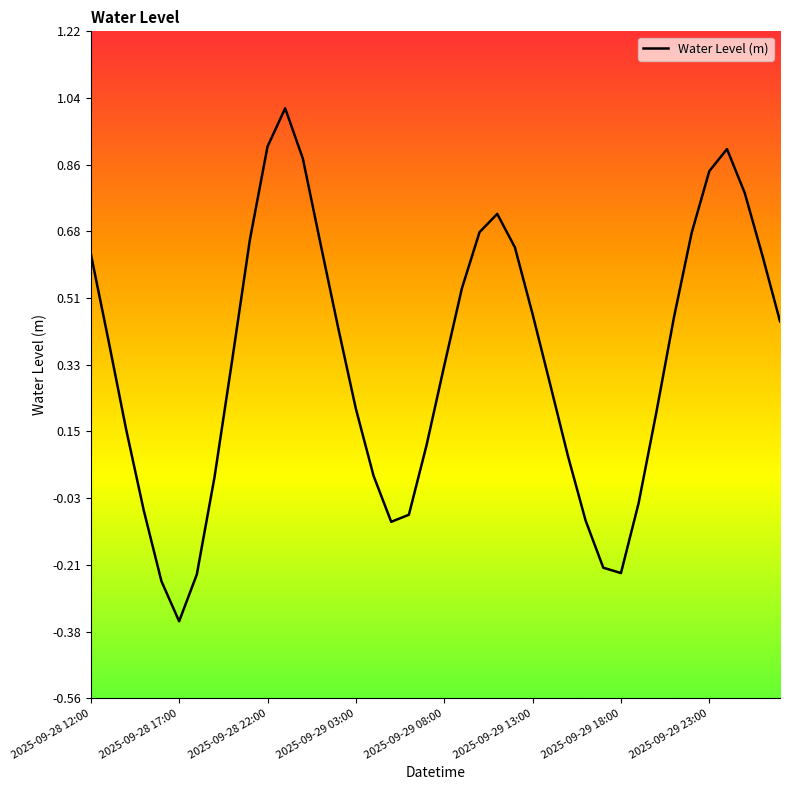

What is the greatest value displayed?

1.0